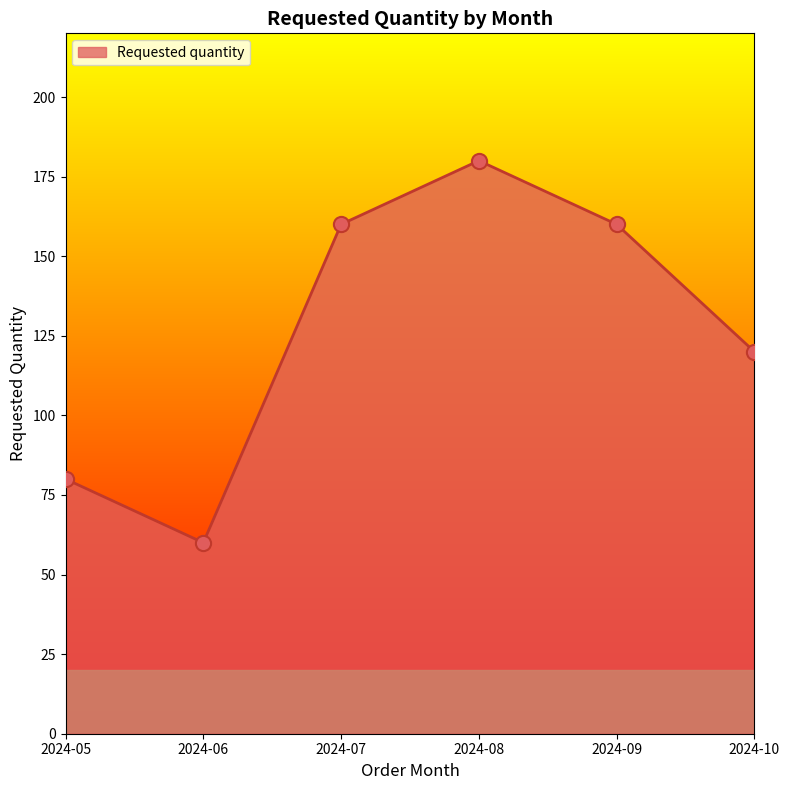

Approximately how many times larger is the value at 2024-07 compared to 2024-06?

2.7